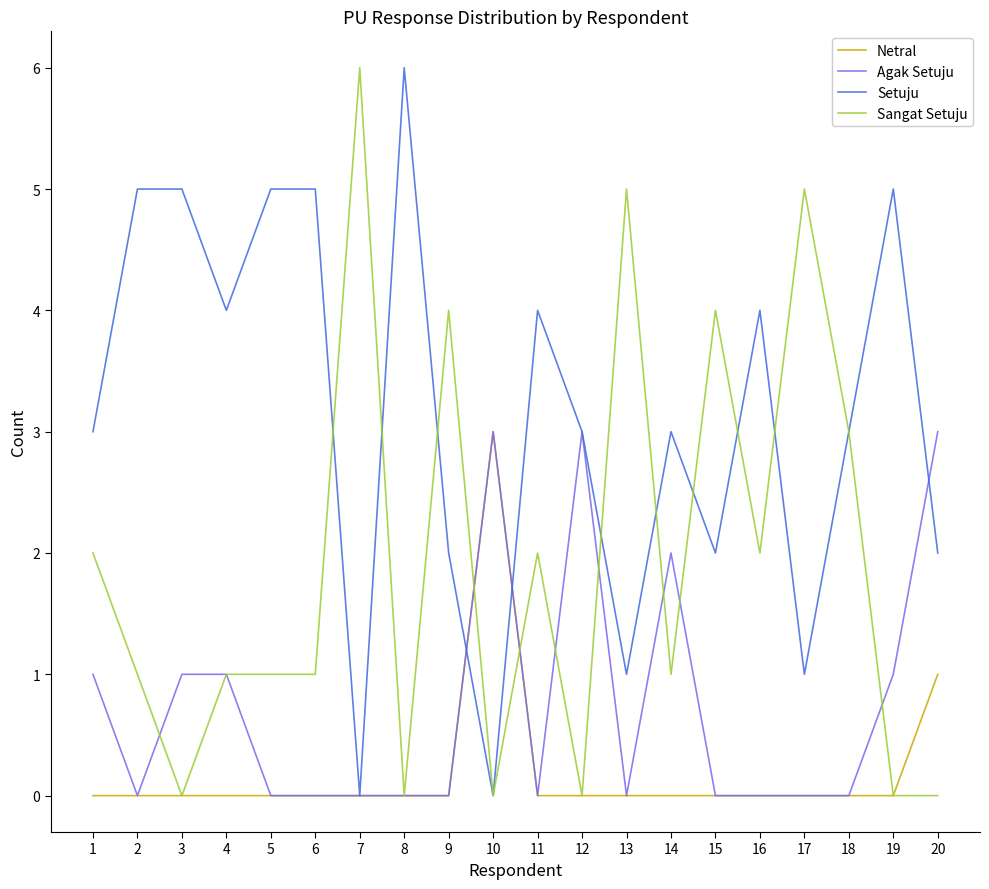

Which series has the largest total across all categories?

Setuju